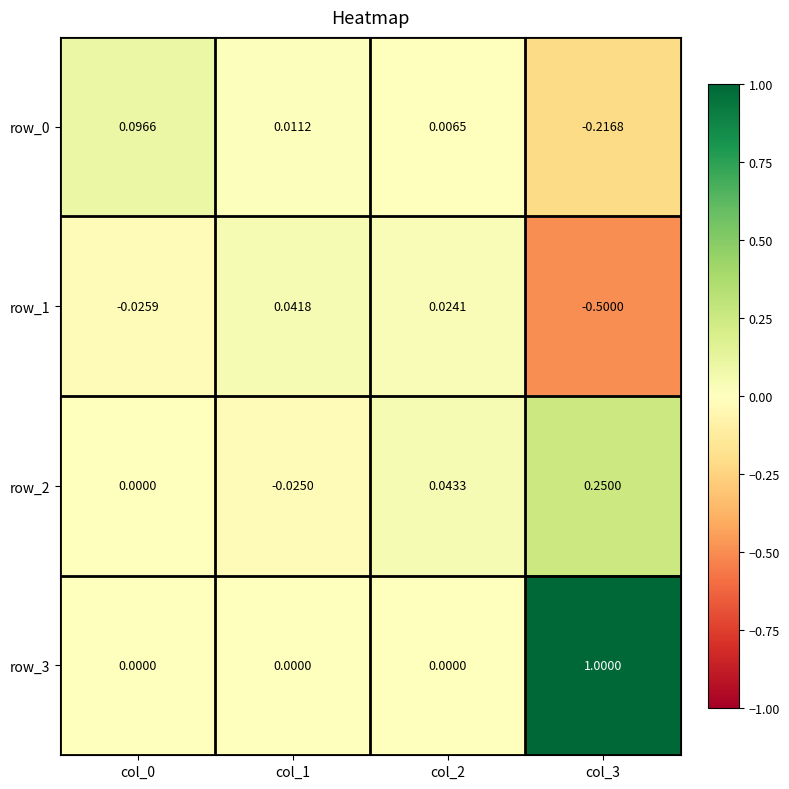

Which series has the largest total across all categories?

row_3